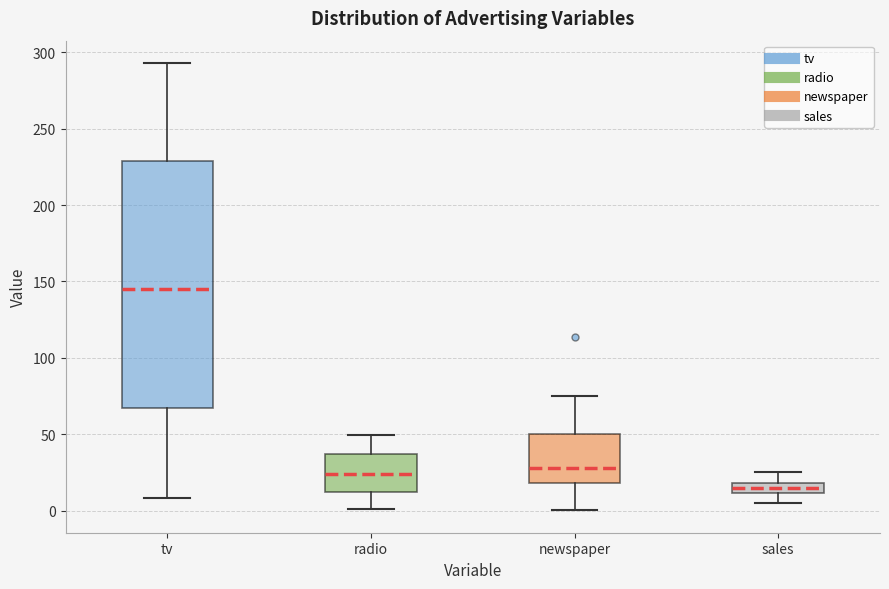

Which box's median line is the highest?

tv